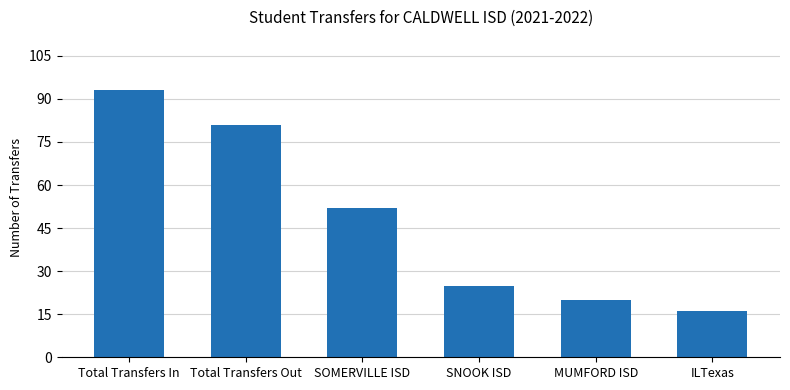

Where is the data nearest to the value 54?

SOMERVILLE ISD